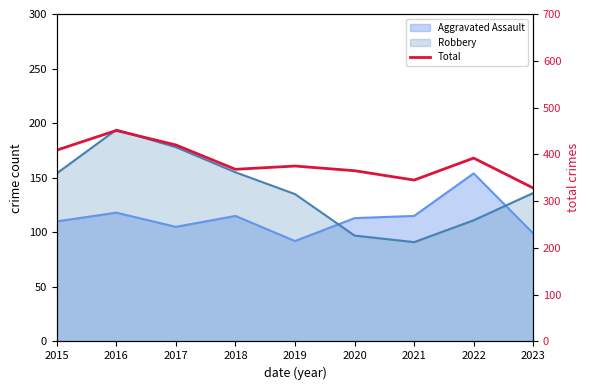

Reading left to right, extract all data points from this chart.

2015=409	2016=451	2017=420	2018=368	2019=375	2020=365	2021=345	2022=392	2023=328